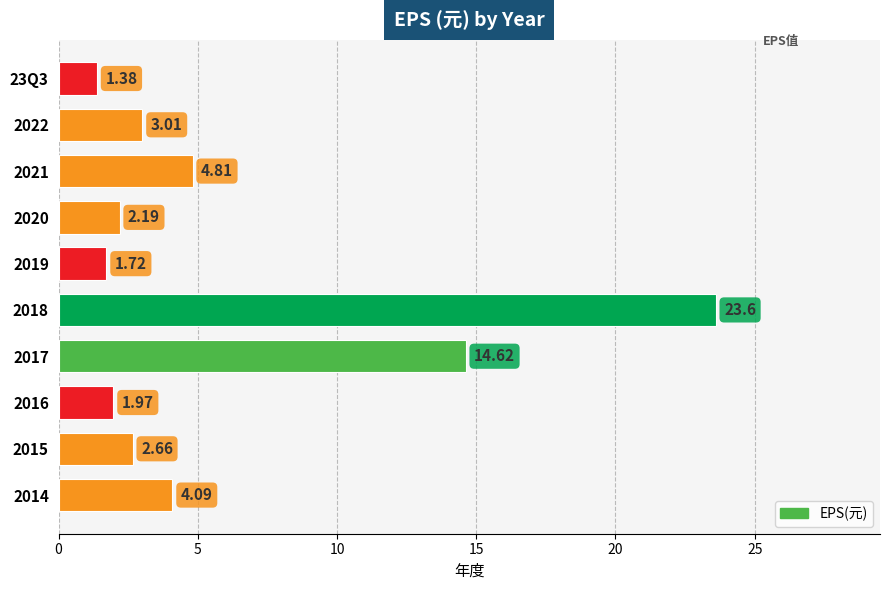

How many bars are there in total?

10